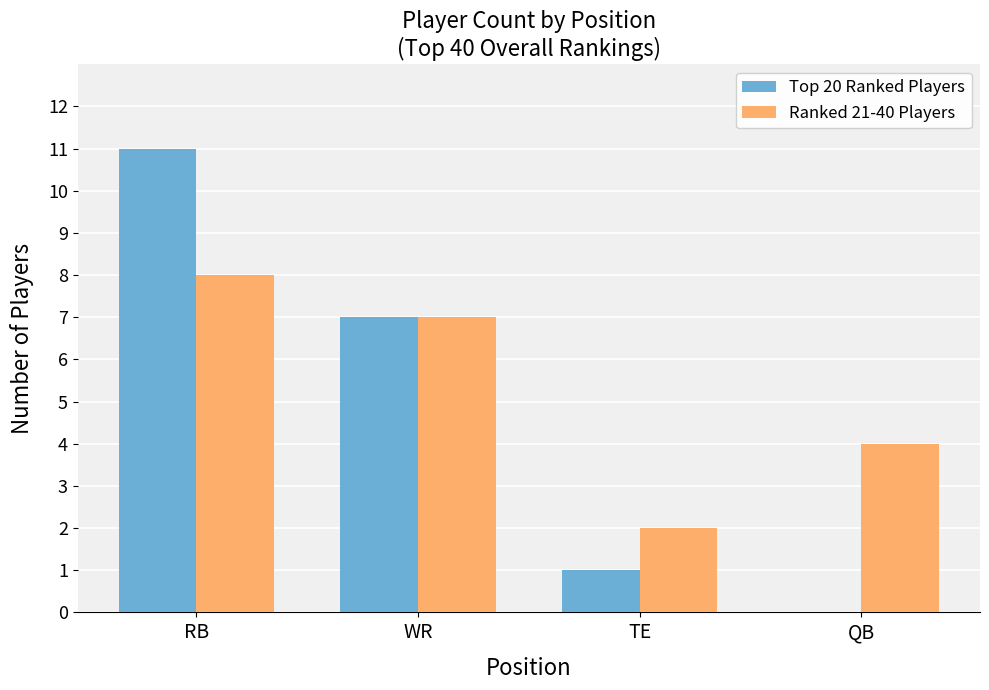

Which series has the largest total across all categories?

Ranked 21-40 Players